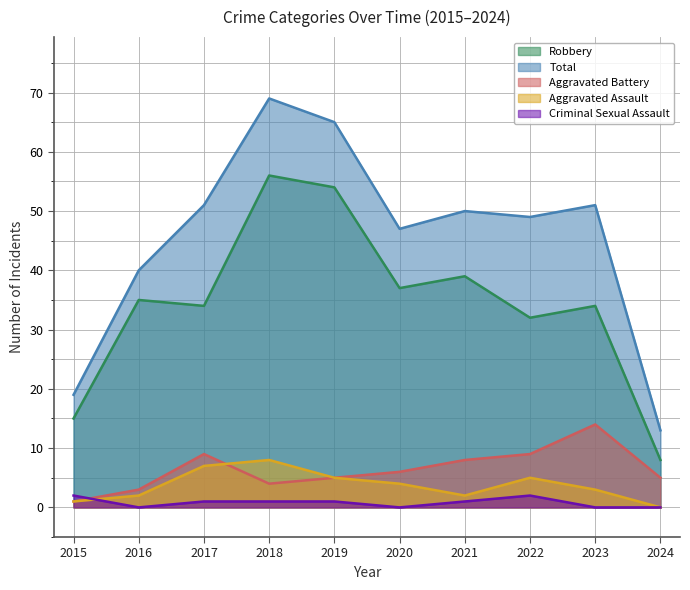

Is it true that Criminal Sexual Assault equals 2 at 2022?

True